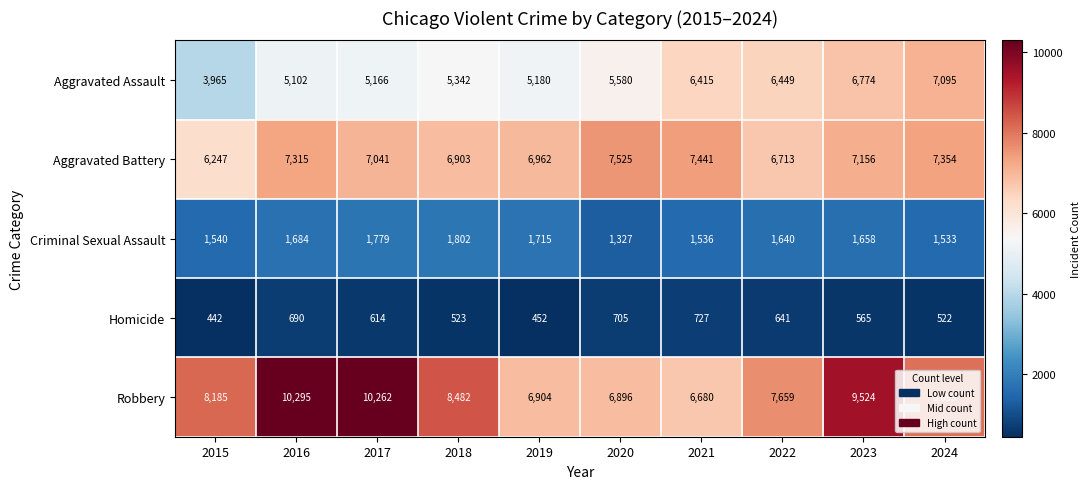

What is the sum of the Homicide values at 2024 and 2019?

974